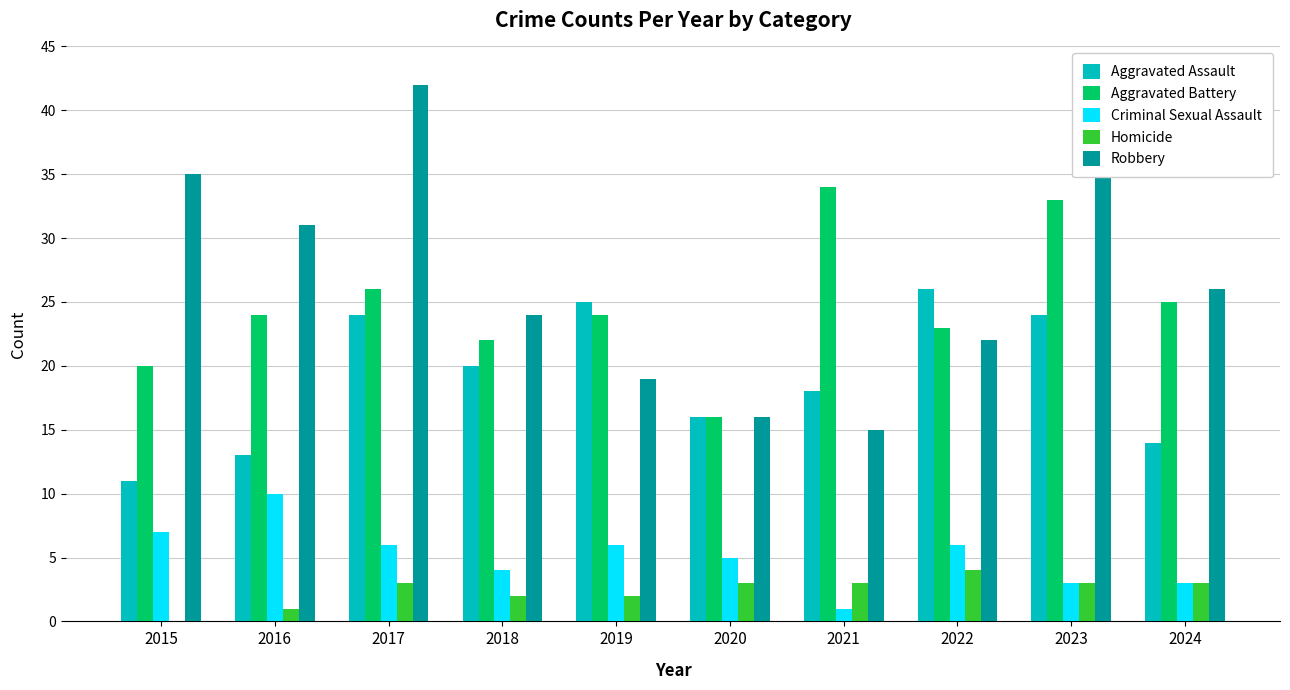

What is the highest value of the Homicide series?

4